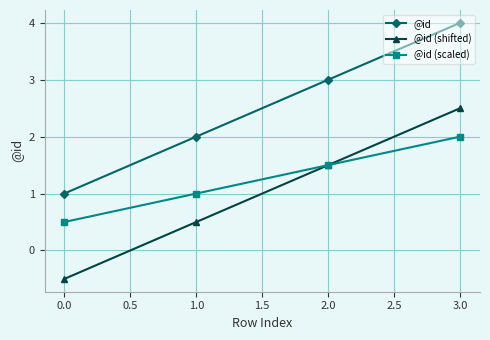

What is the label of the 3rd point from the right?

1.0